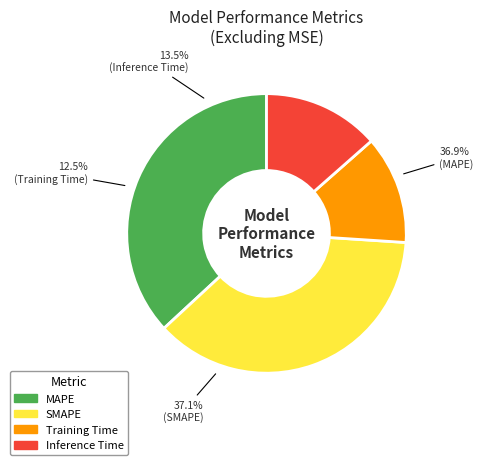

Between SMAPE and MAPE, which is larger?

SMAPE